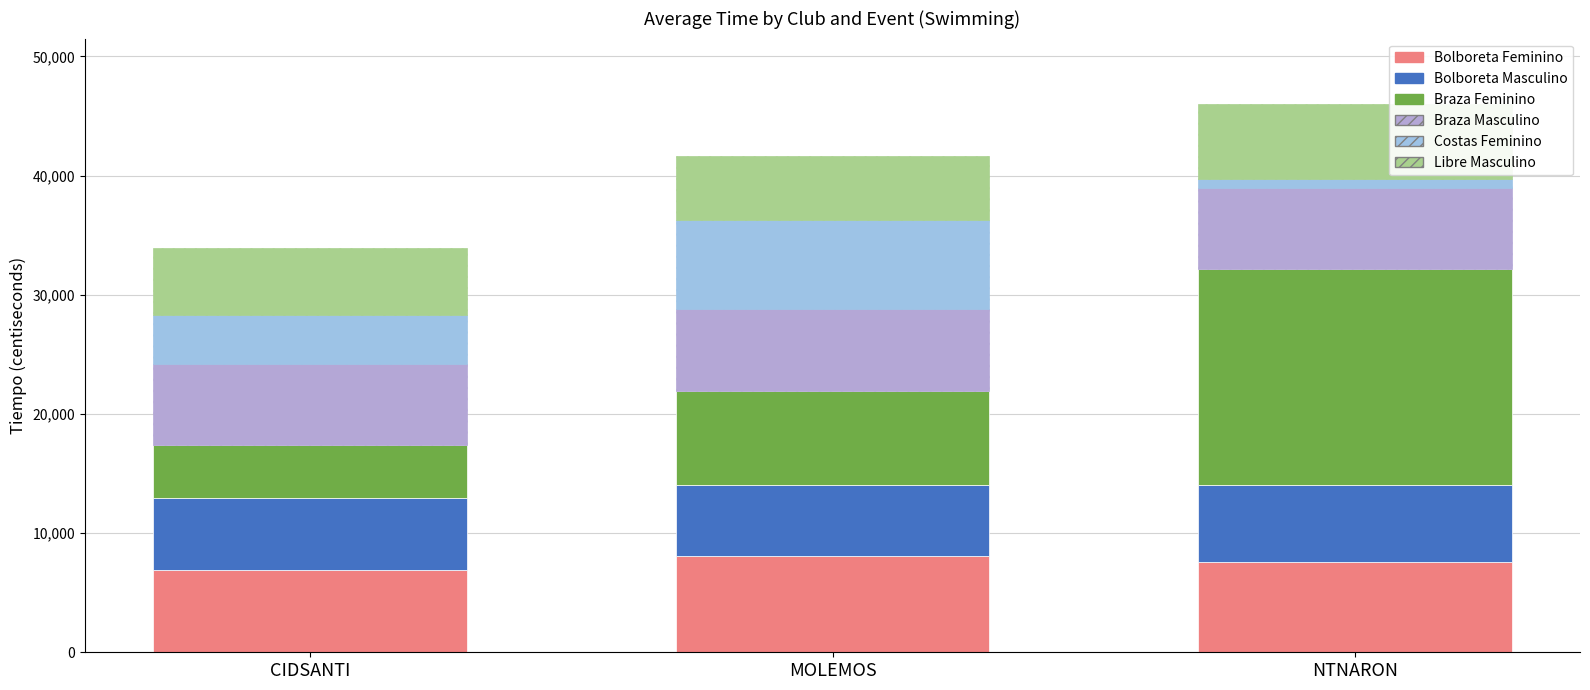

How many values in the Bolboreta Feminino series are below 7577?

1